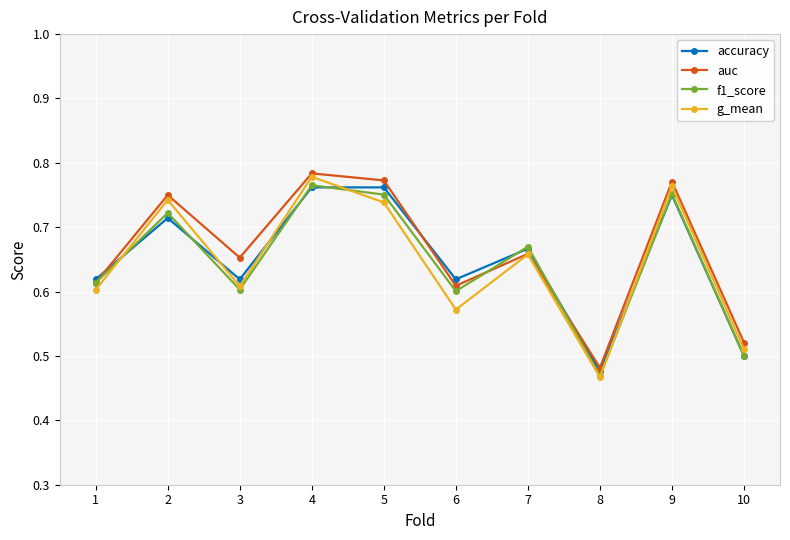

Is it true that g_mean equals 0.2 at 7?

False